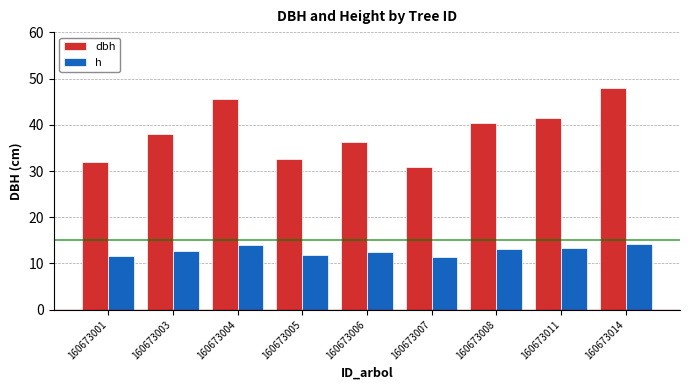

What is the value of the h bar at the 9th from the left?

14.3